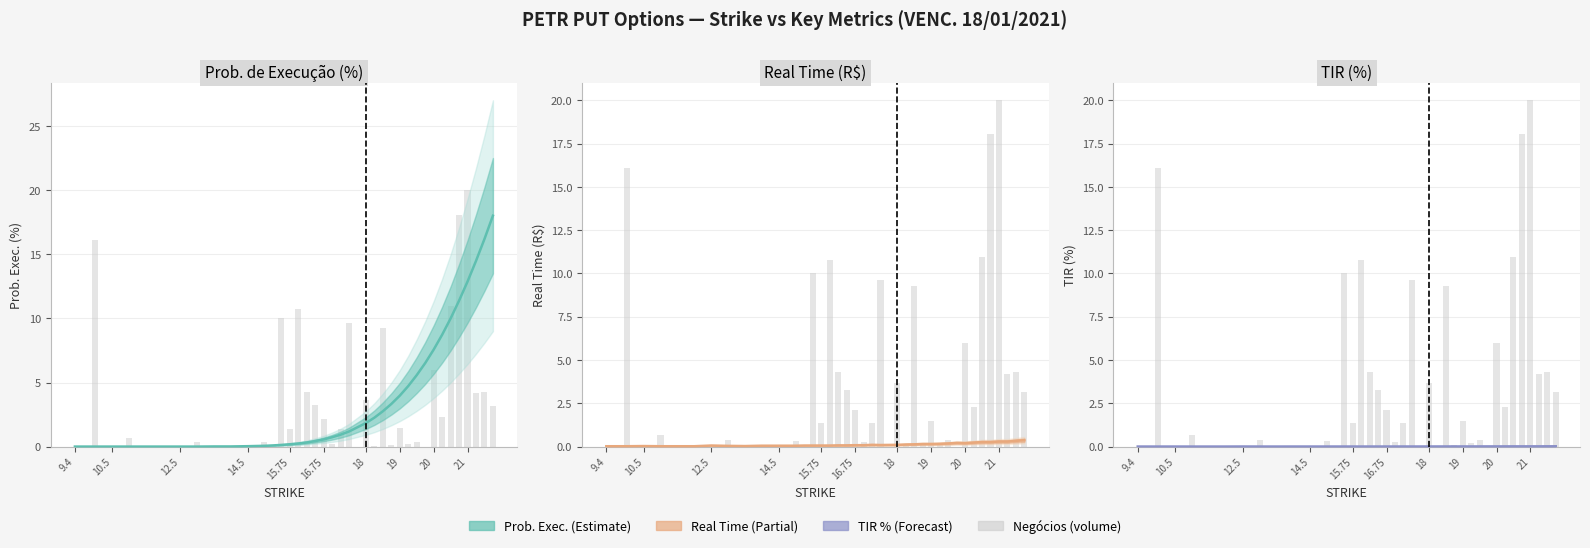

Is it true that Prob. de Execução (%) equals 0.6 at 19?

False